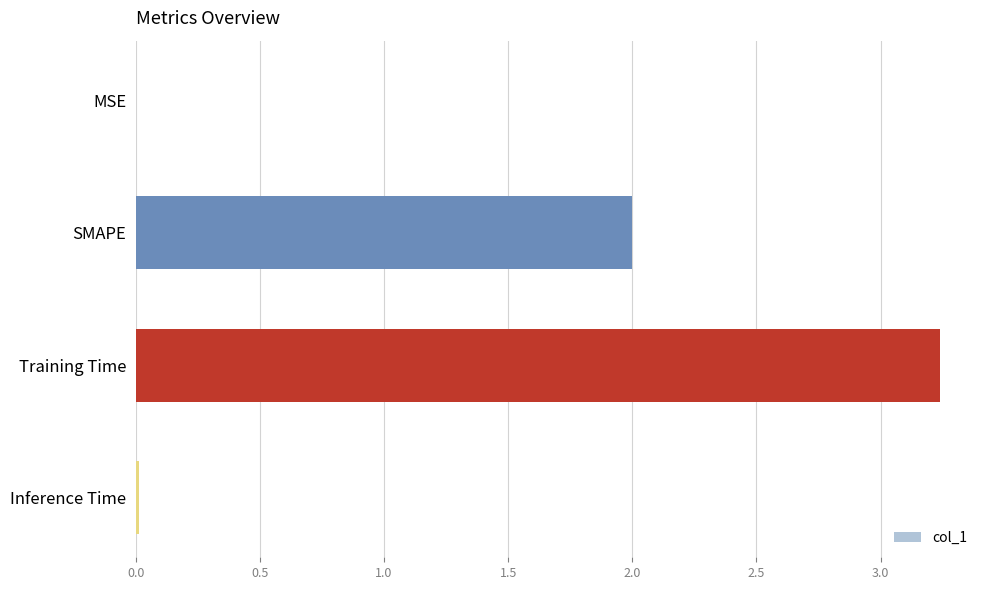

The chart shows a value of 3.1 at SMAPE. True or false?

False